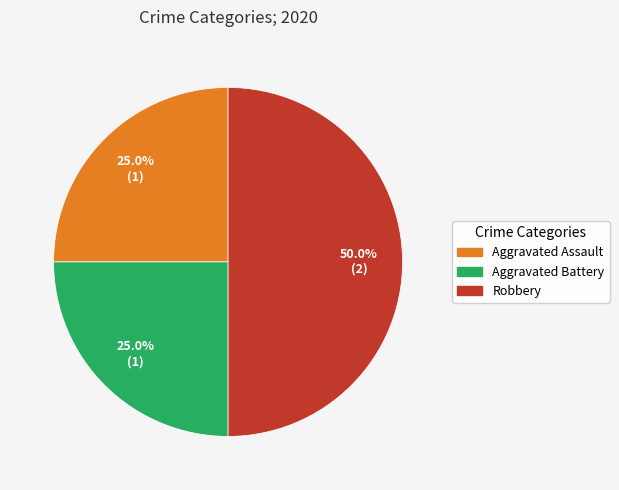

Is Aggravated Assault the majority of the pie?

No